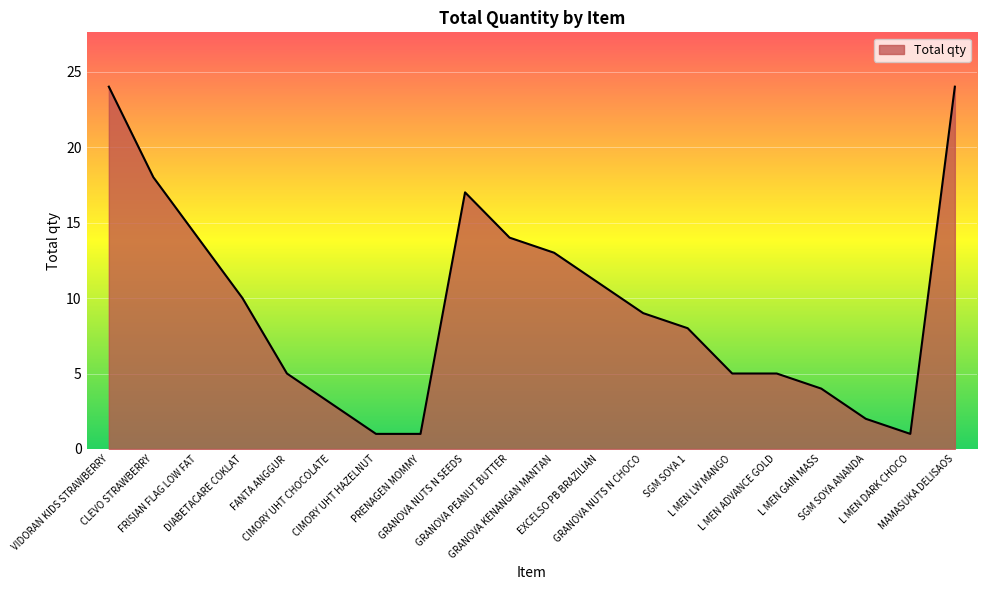

Does the chart display data point markers on the line(s)?

No